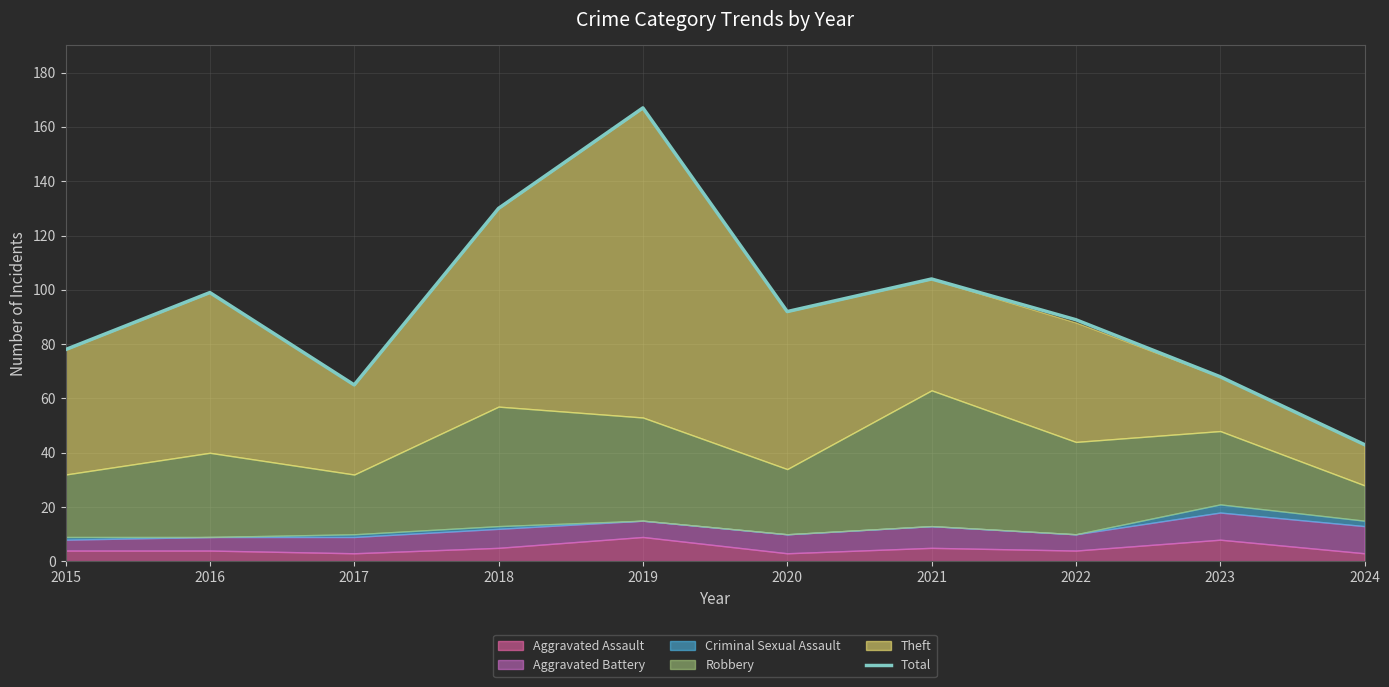

Which label corresponds to the largest value in the chart?

2019